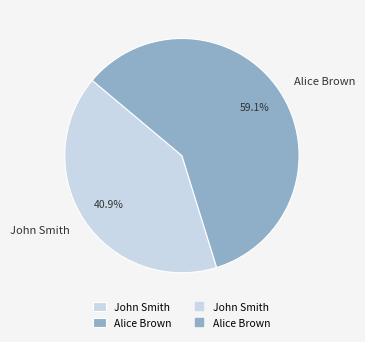

What is the smallest slice in the pie chart?

John Smith